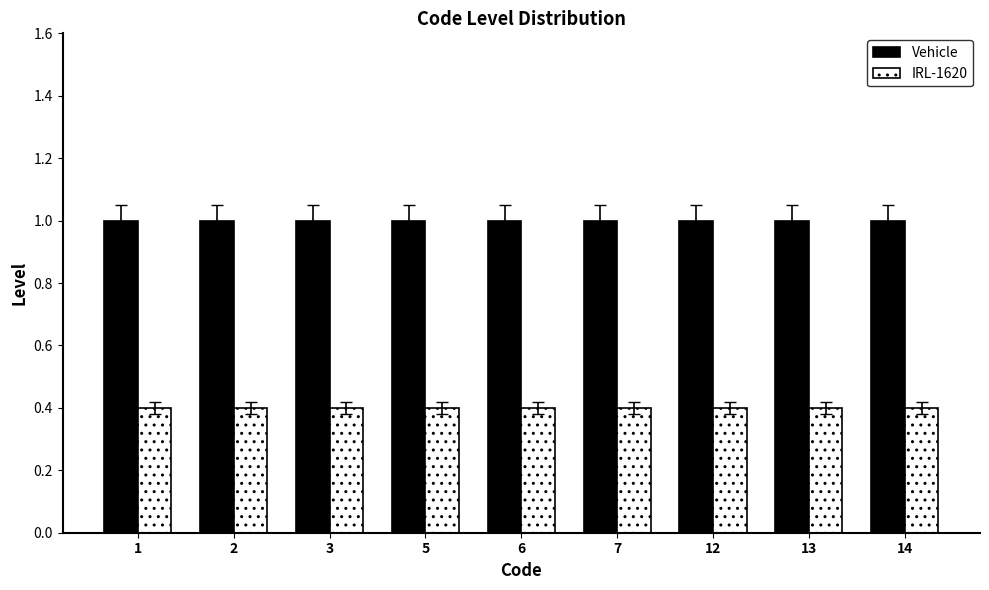

Reading right to left, list all the values displayed in this chart.

Vehicle: 1.0	1.0	1.0	1.0	1.0	1.0	1.0	1.0	1.0
IRL-1620: 0.4	0.4	0.4	0.4	0.4	0.4	0.4	0.4	0.4